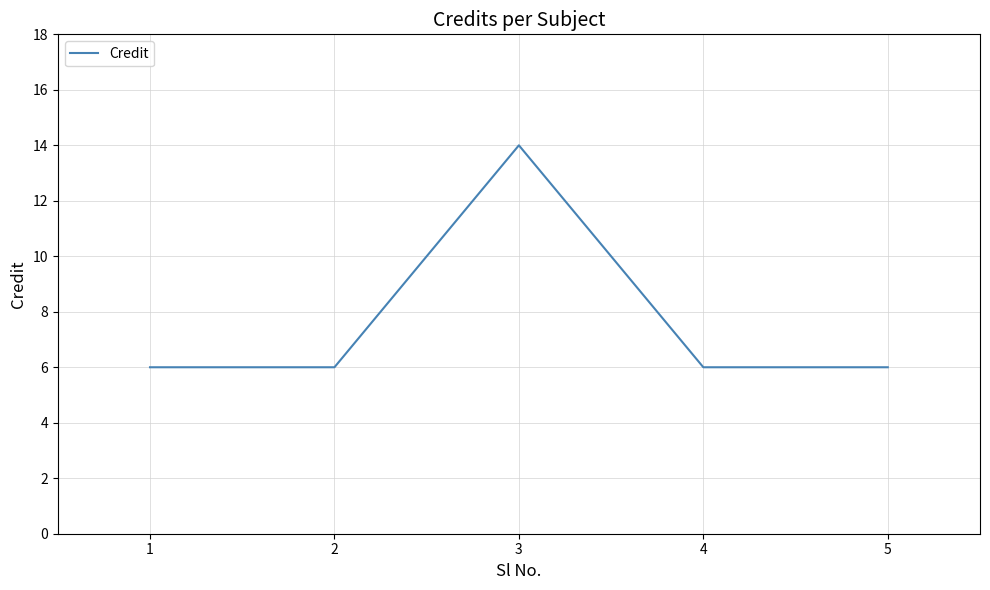

How many interior local peaks (higher than both neighbors) does the data have?

1